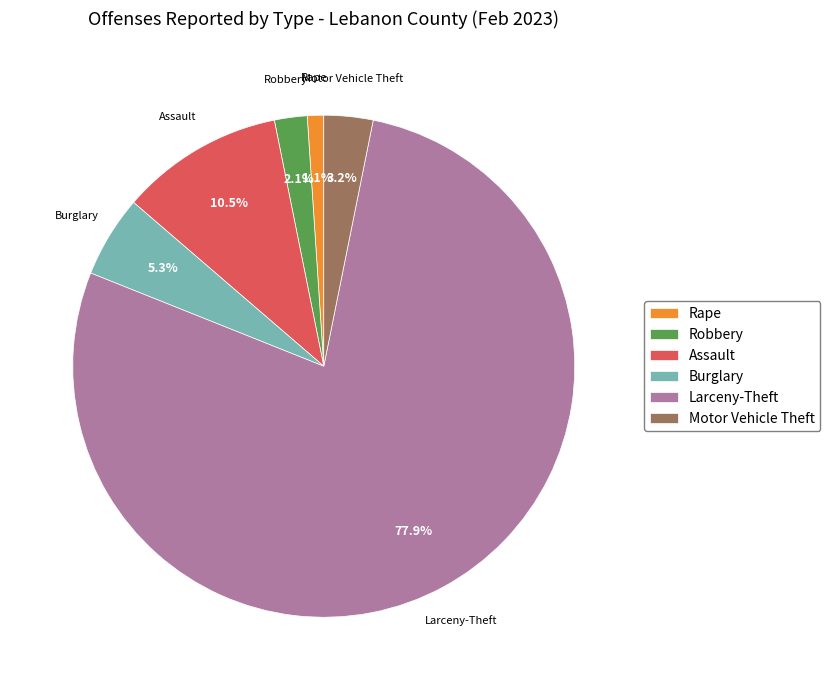

What is the largest slice in the pie chart?

Larceny-Theft